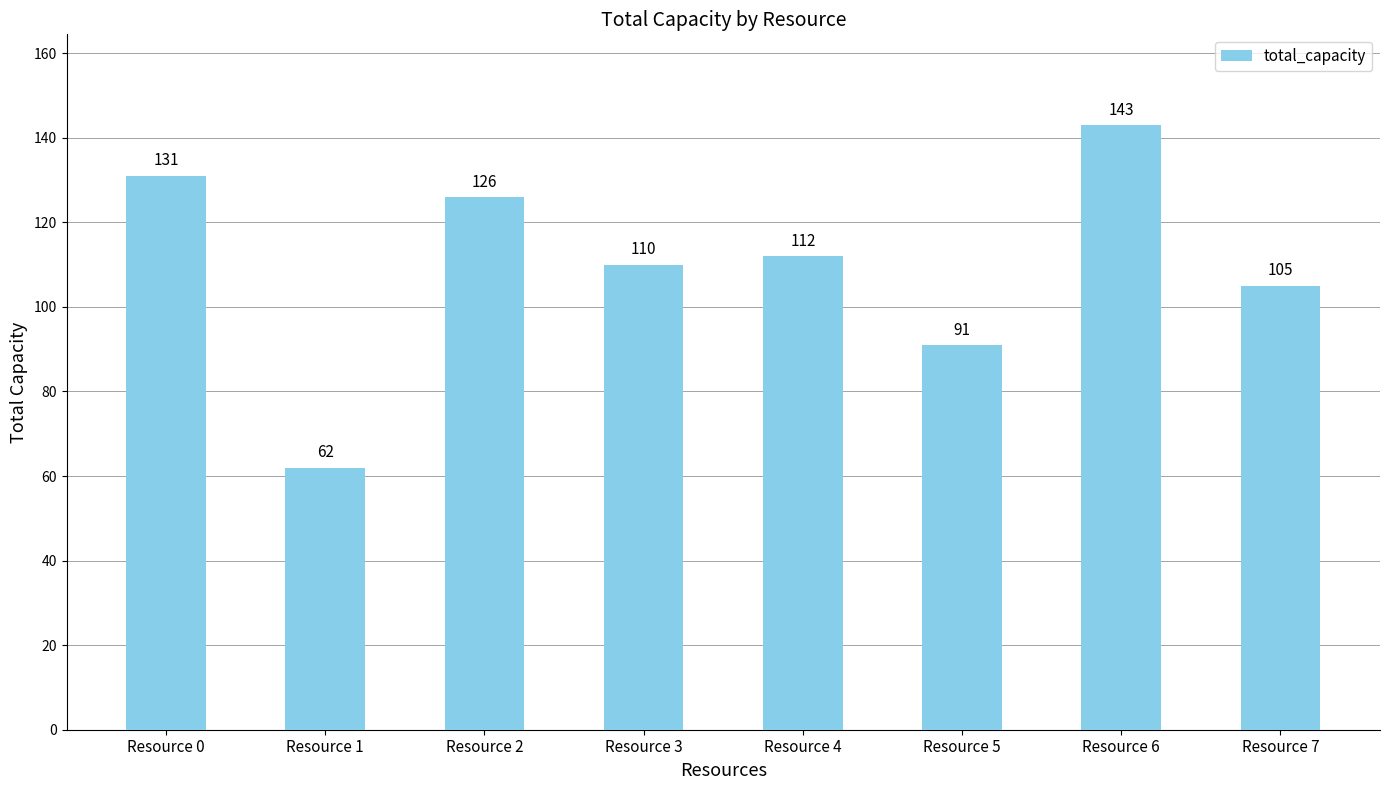

Reading left to right, what are all the values shown in this chart?

Resource 0=131	Resource 1=62	Resource 2=126	Resource 3=110	Resource 4=112	Resource 5=91	Resource 6=143	Resource 7=105